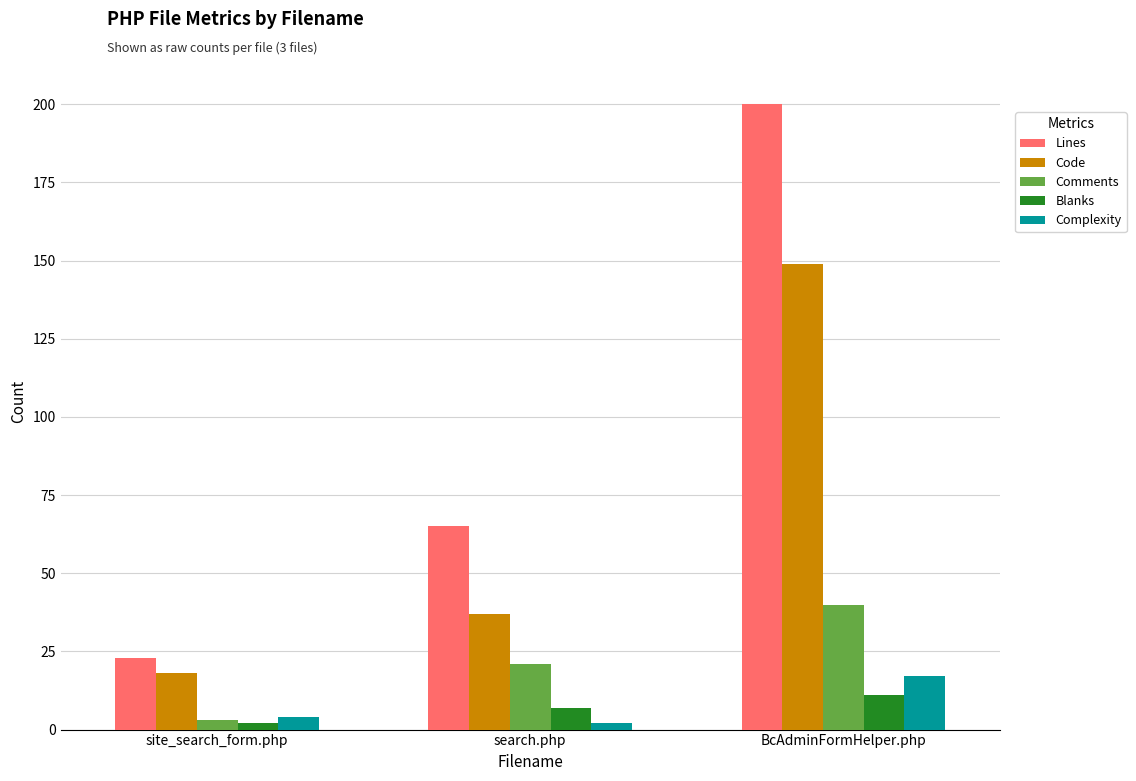

At which label does Lines reach its peak?

BcAdminFormHelper.php